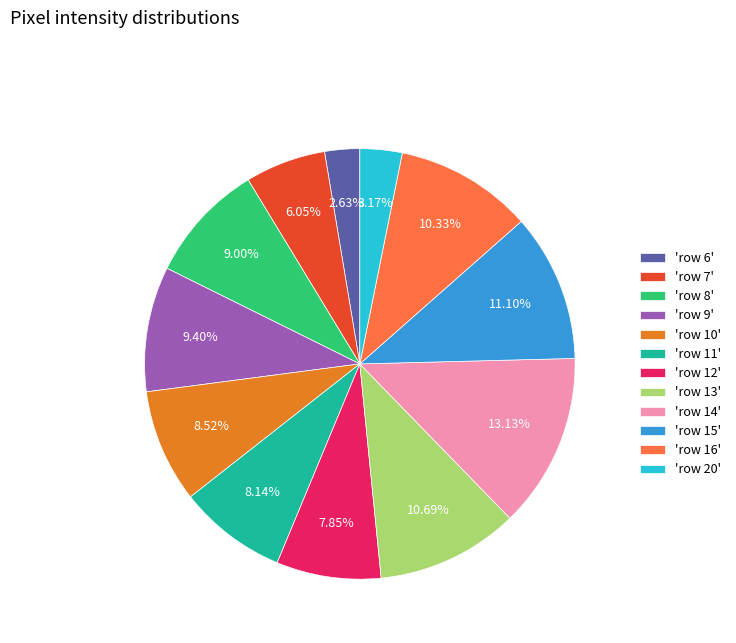

To the nearest percent, what is the average slice percentage?

8%